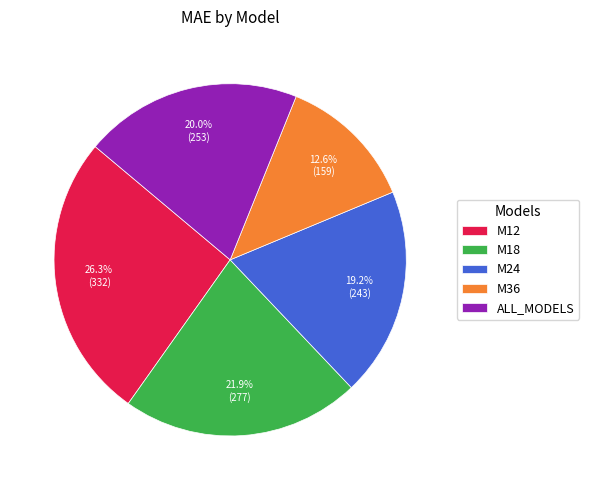

The M18 slice represents 22% of the pie. True or false?

True